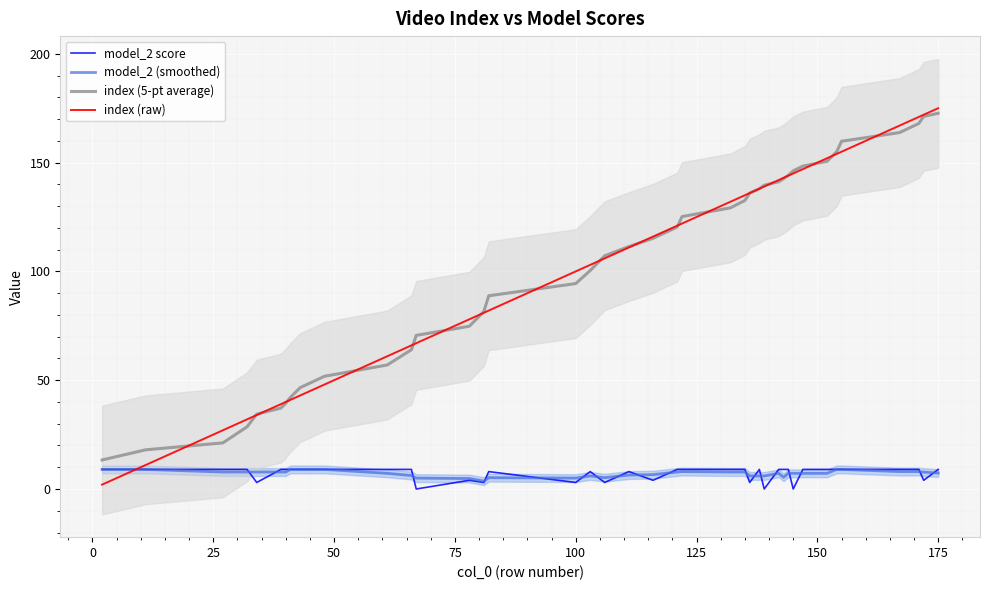

What is the value of the model_2 (smoothed) point at the 17th from the left?

5.0